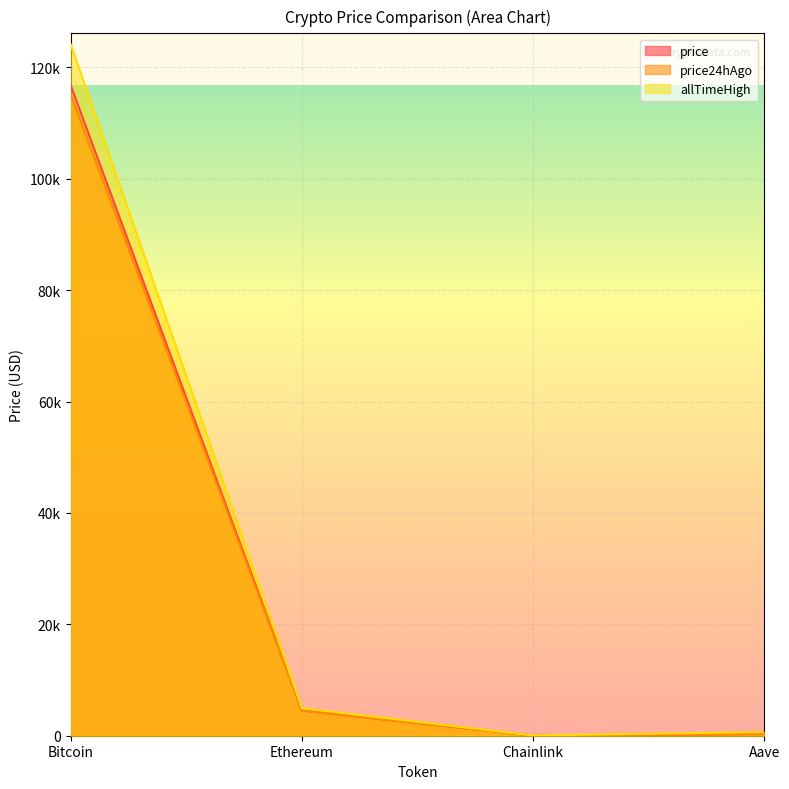

Does the chart display data point markers on the line(s)?

No